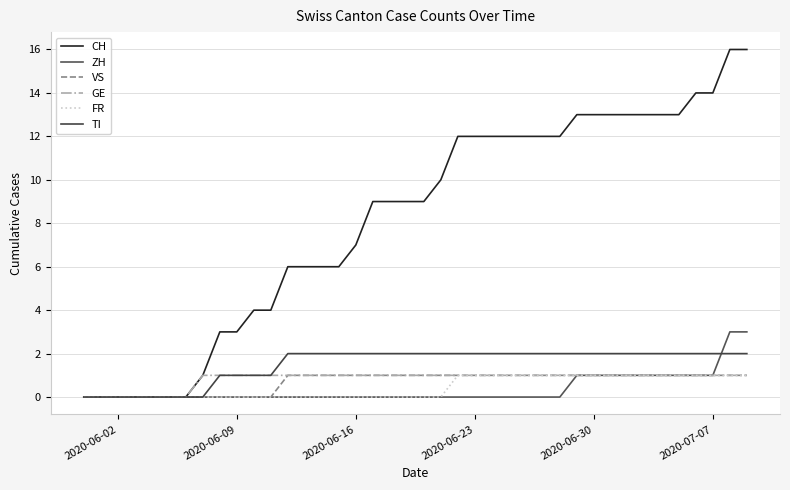

What are all the series names shown in the legend?

CH, ZH, VS, GE, FR, TI